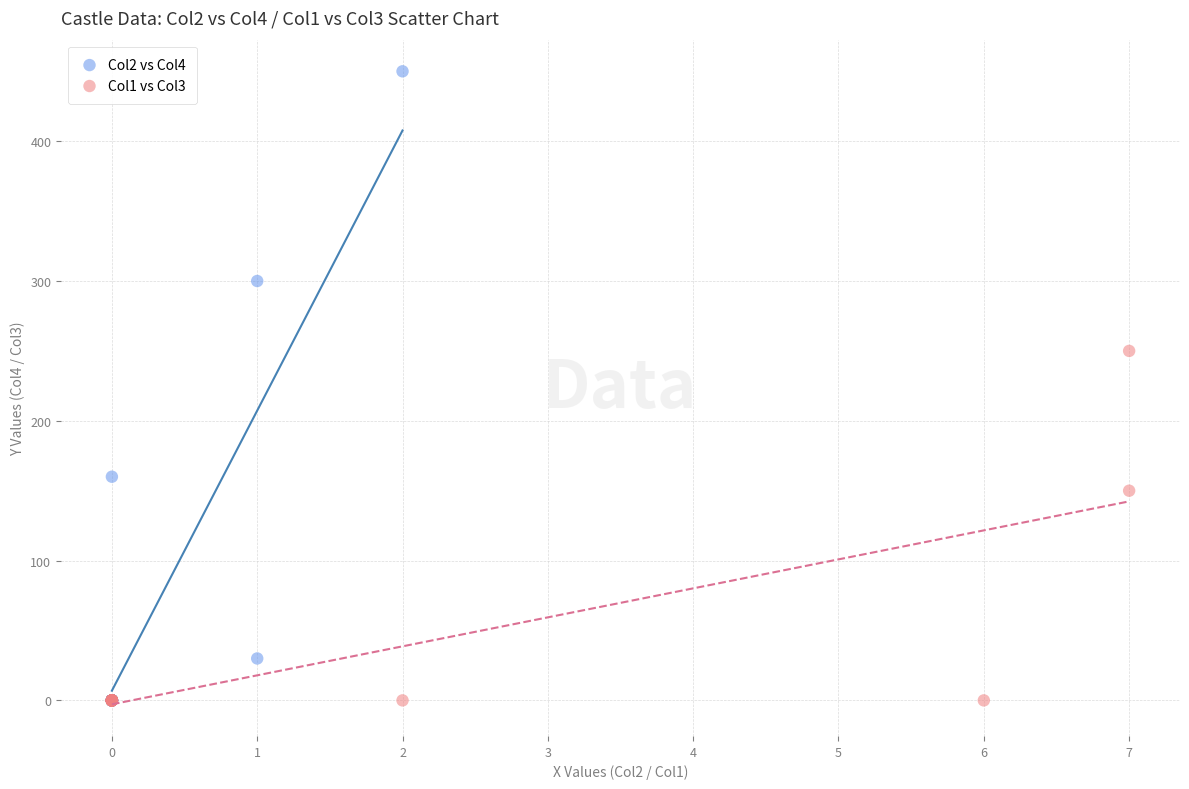

Which series reaches the maximum Y coordinate?

Col2 vs Col4